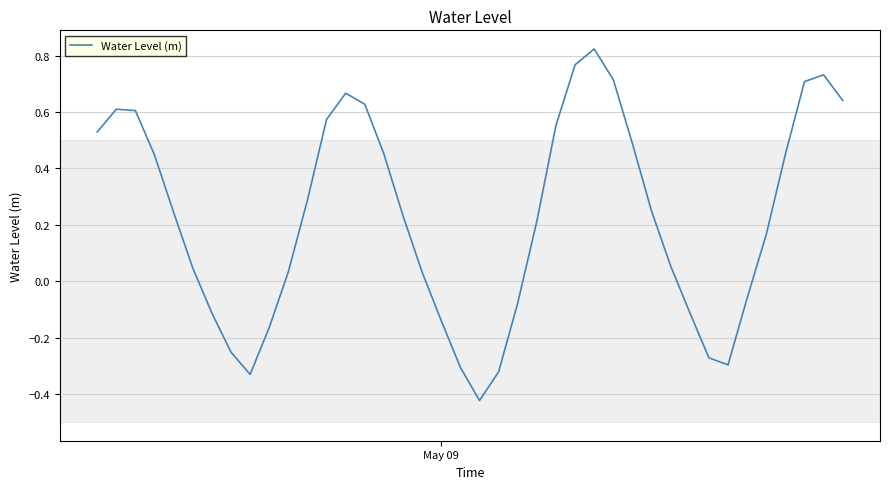

Is this an area chart (filled region under the line)?

No